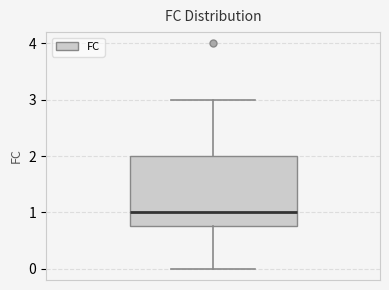

Read this box plot against the y-axis: the position of the median line, the range covered by the box, and the ends of both whiskers. The values are not printed on the chart, so give them approximately, as read against the axis.

median 1.0, box 0.8 to 2.0, whiskers 0.0 to 3.0